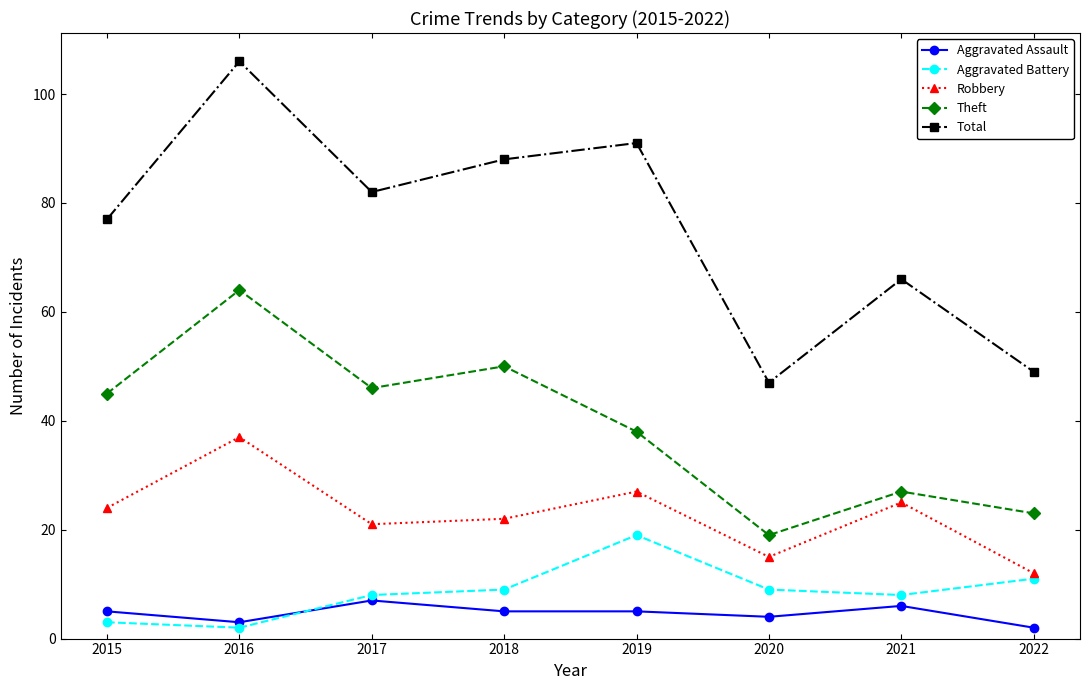

What is the spread (max minus min) of values at 2020?

43